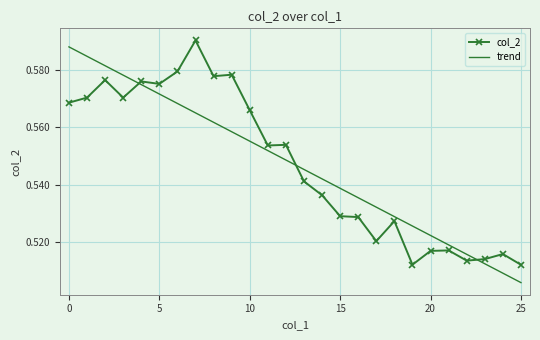

Which series ends up on top after the final intersection of trend and col_2?

col_2